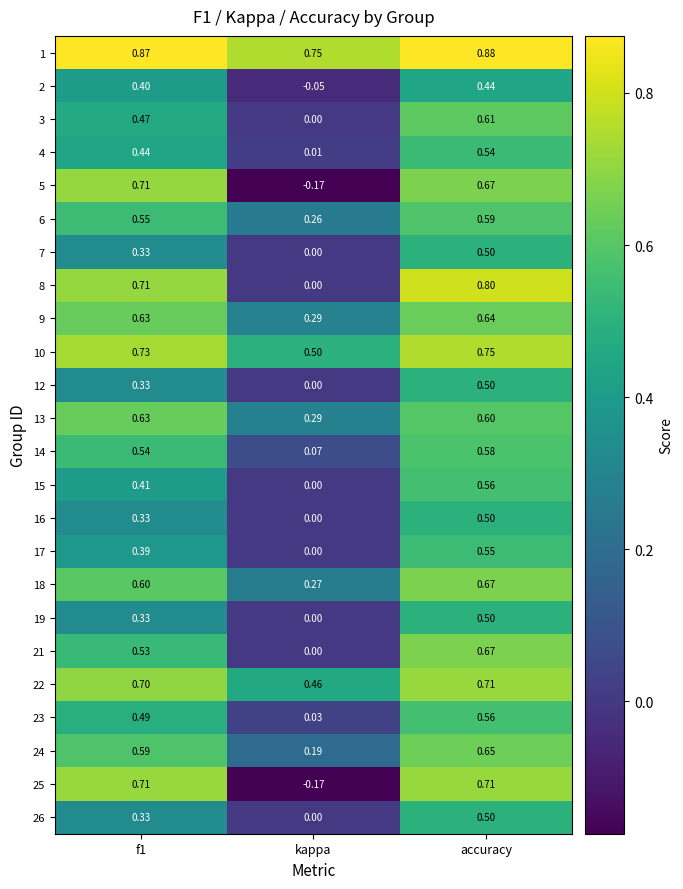

Is the value of 13 at f1 greater than the value of 18 at accuracy?

No